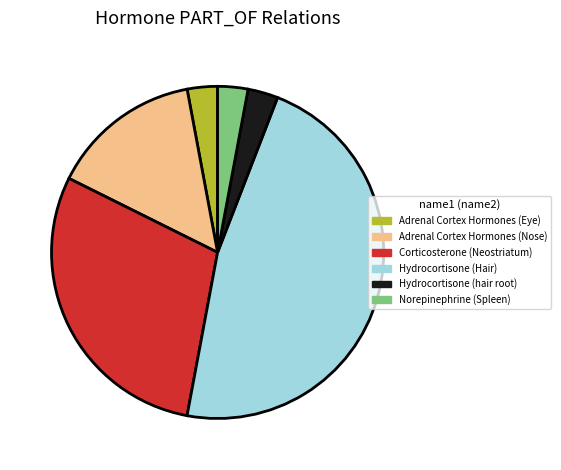

Which has a higher value, Adrenal Cortex Hormones (Nose) or Hydrocortisone (Hair)?

Hydrocortisone (Hair)